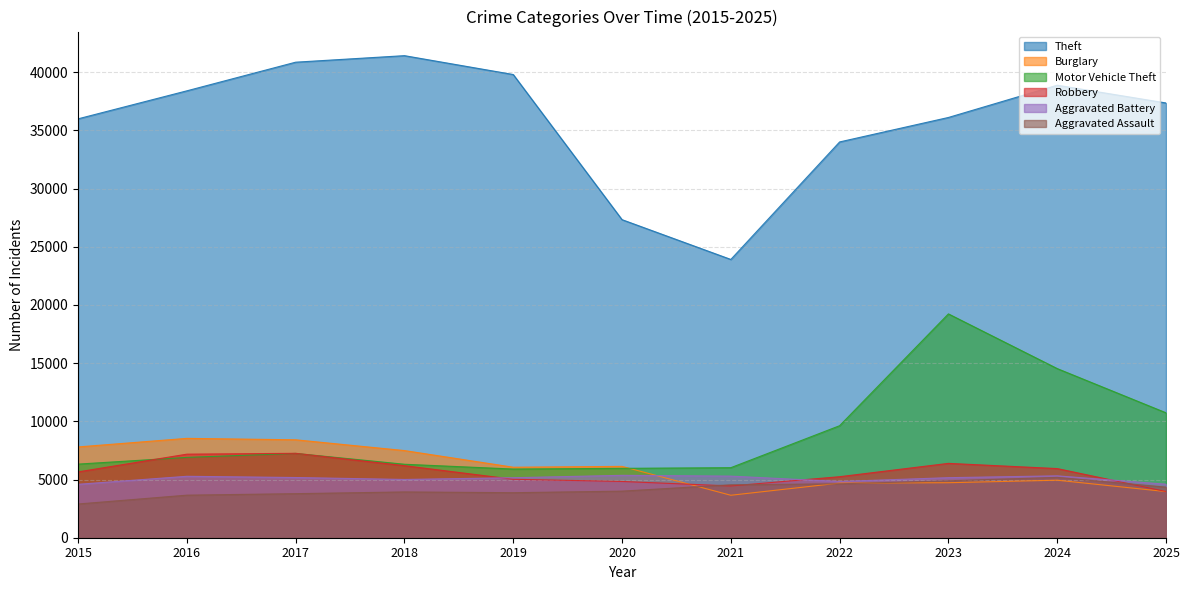

True or false: Burglary has a value of 4725 at 2023.

True